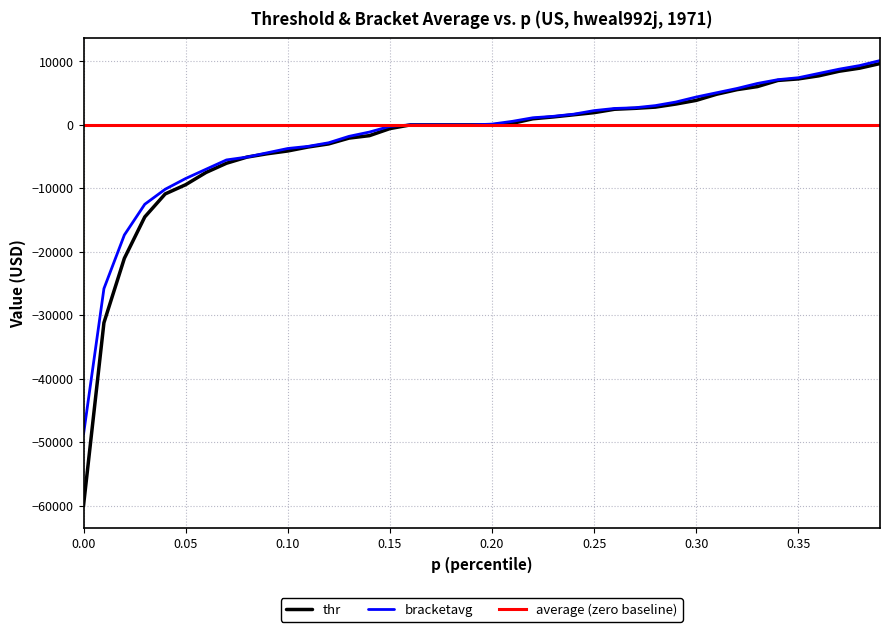

What is the minimum value shown in the chart?

-48774.8